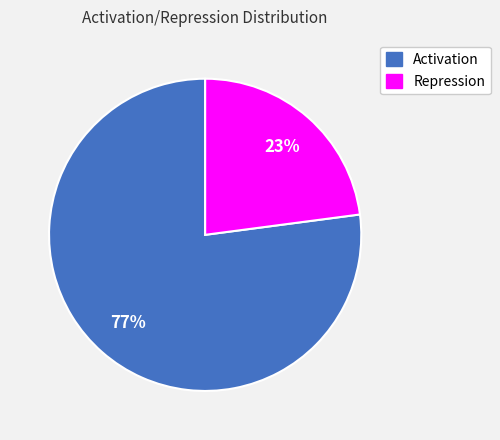

To the nearest percent, what is the difference between the largest and smallest slice percentages?

54%